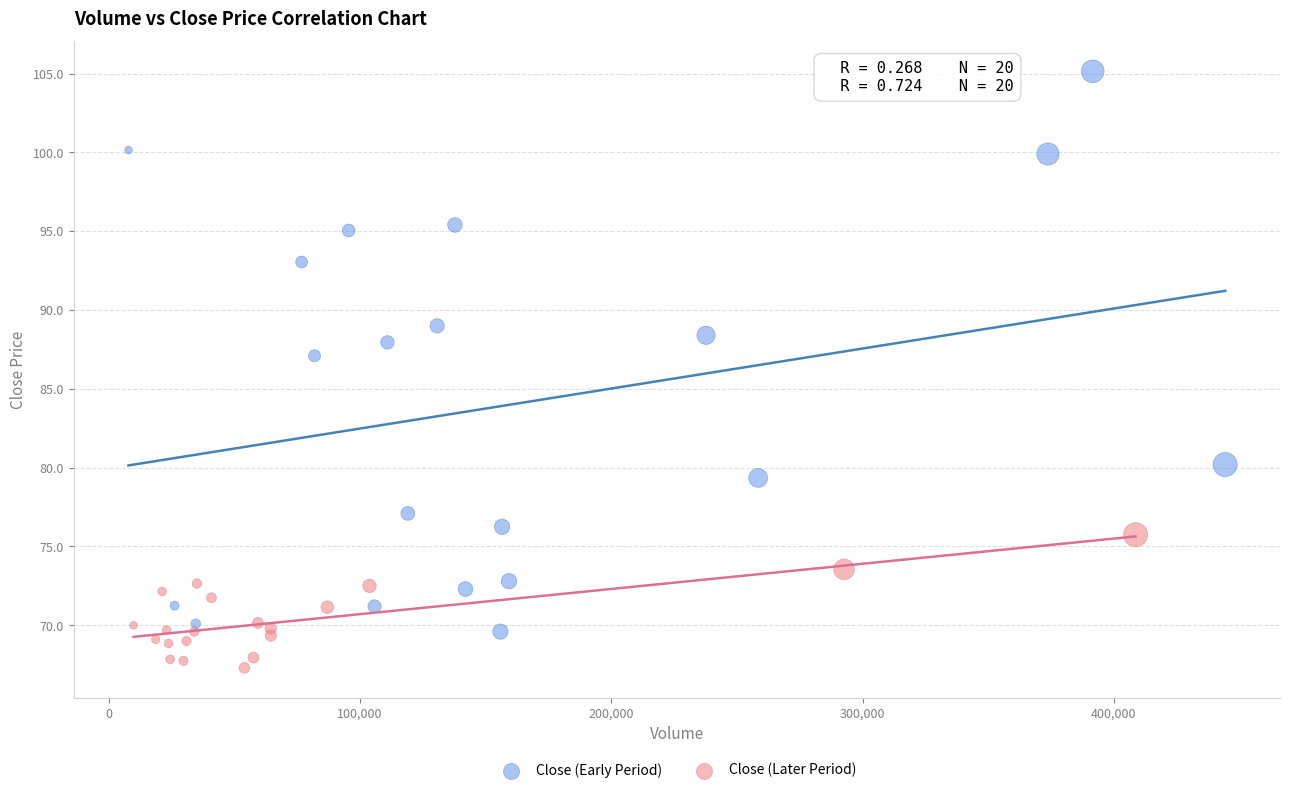

Which series has the largest Y range (max minus min)?

Close (Early Period)